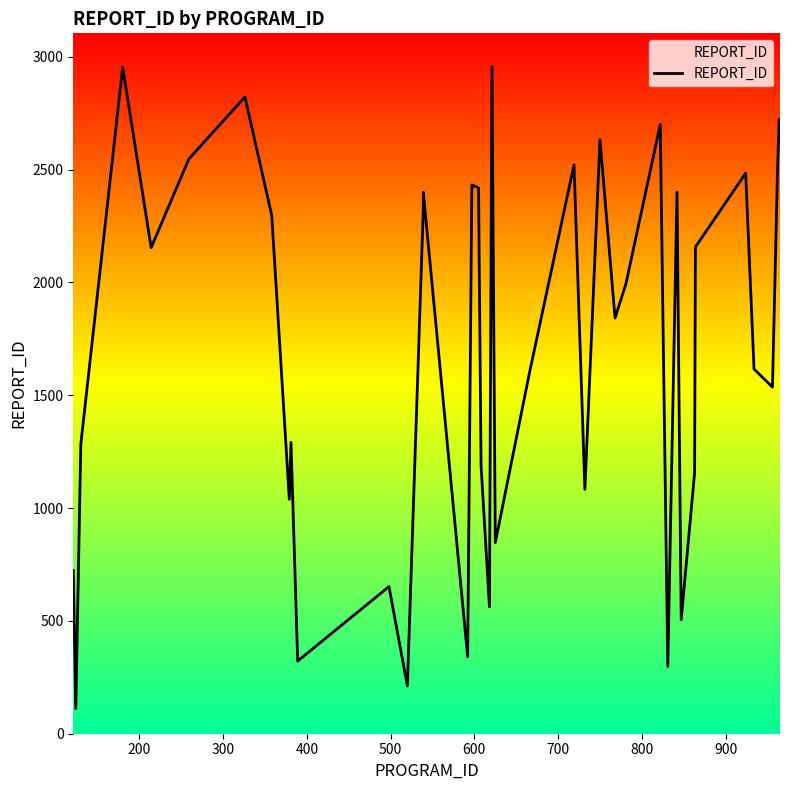

Reading right to left, what are all the values shown in this chart?

2660	2723	2492	1536	1616	2484	2157	1156	505	2400	298	2700	1994	1842	2633	1083	2521	1603	847	2956	563	1188	2419	2432	341	2400	2324	212	652	322	1291	1039	2297	2822	2547	2154	2954	1283	111	723